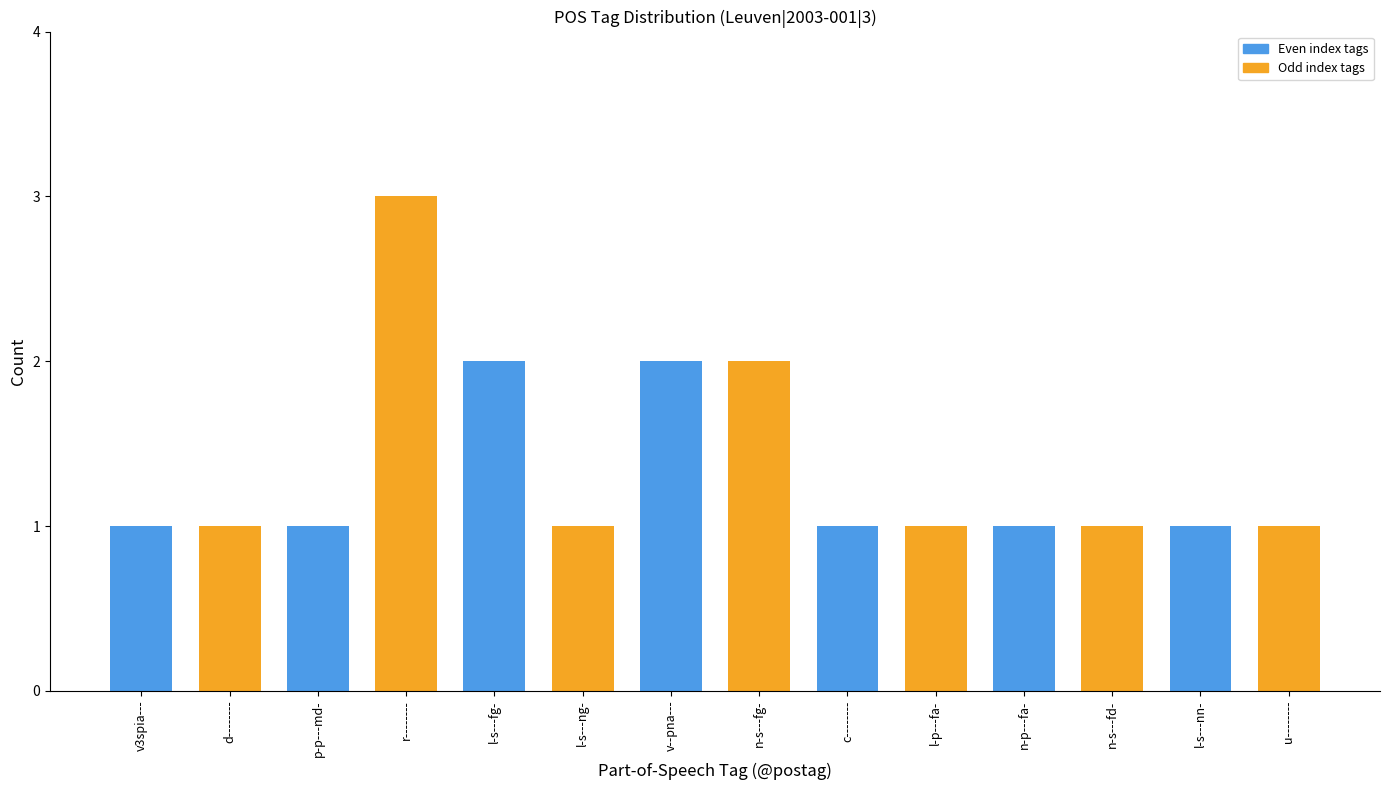

What is the sum of the values at r-------- and n-s---fd-?

4